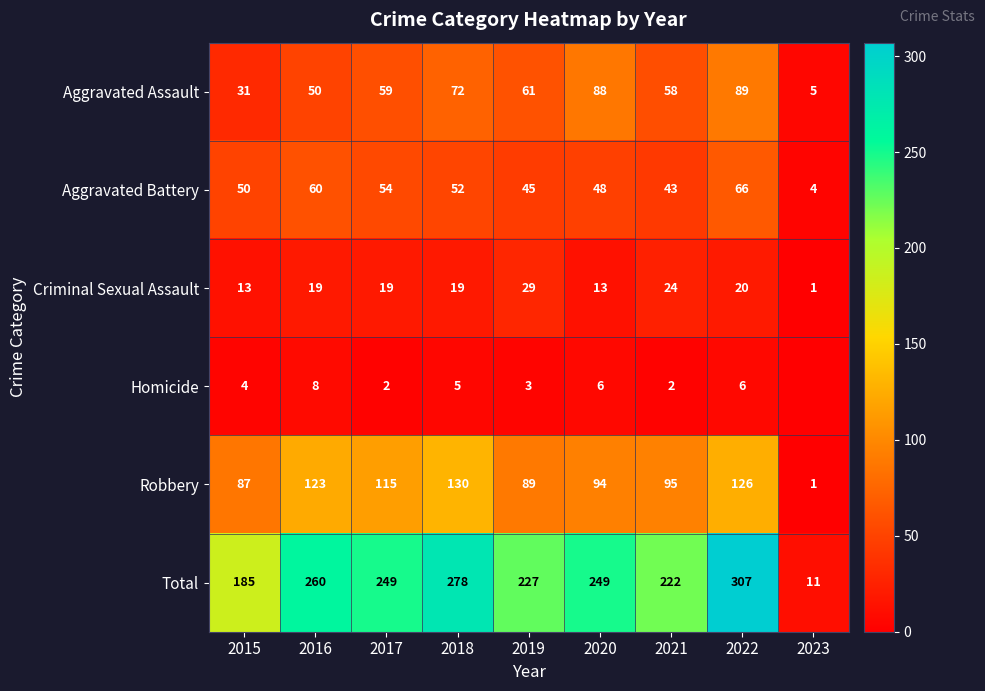

How many values in the Total series are below 249?

4